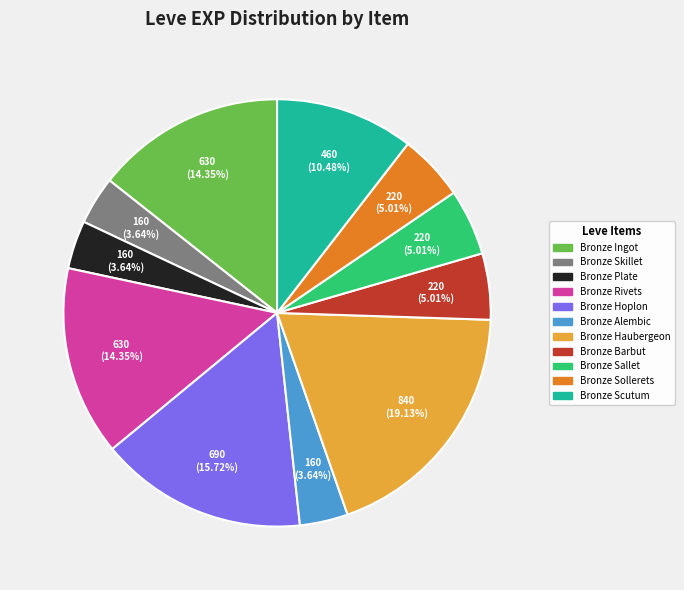

To the nearest percent, what is the difference between the largest and smallest slice percentages?

15%